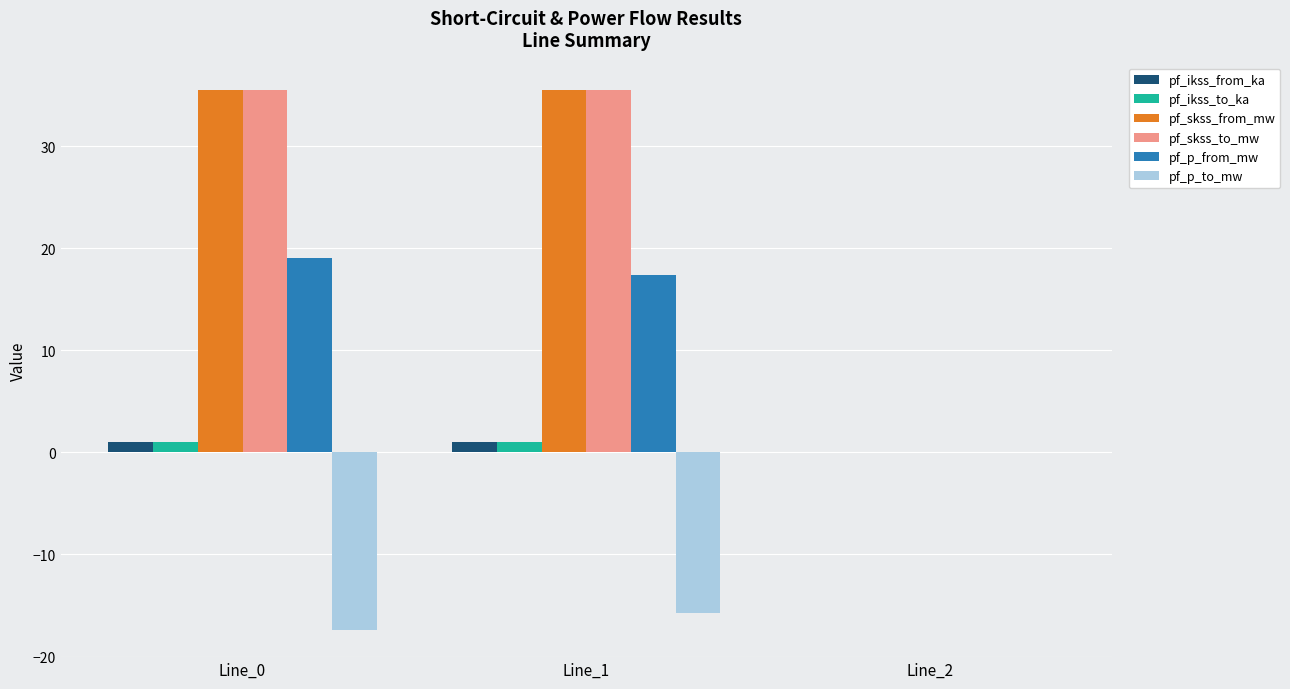

True or false: pf_skss_from_mw has a value of 0.0 at Line_2.

True